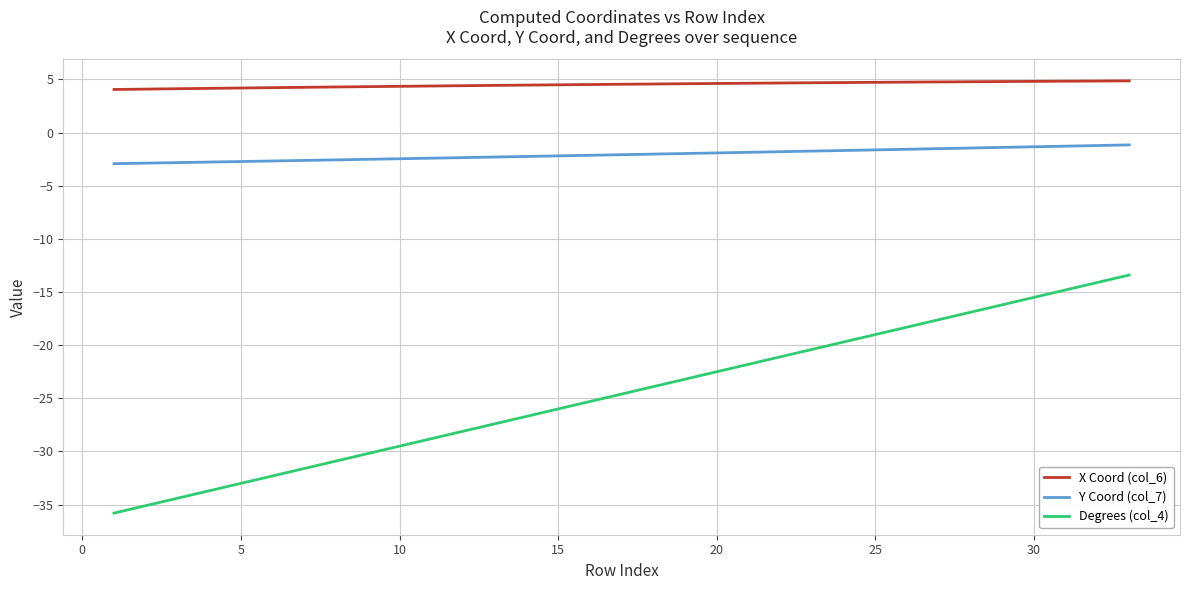

Which series has the largest total across all categories?

X Coord (col_6)